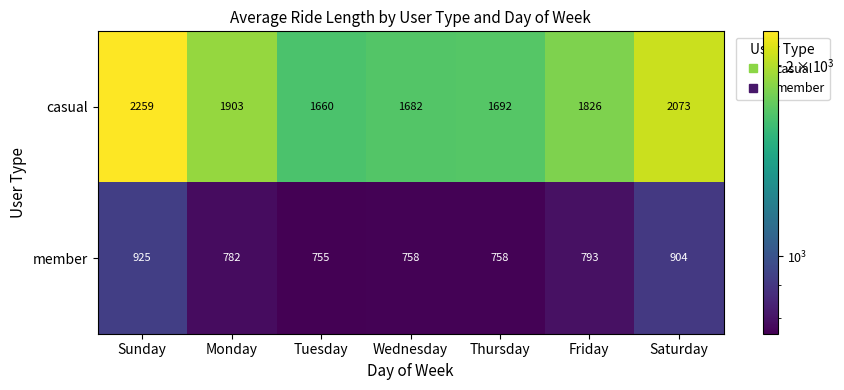

Is it true that member equals 904 at Saturday?

True